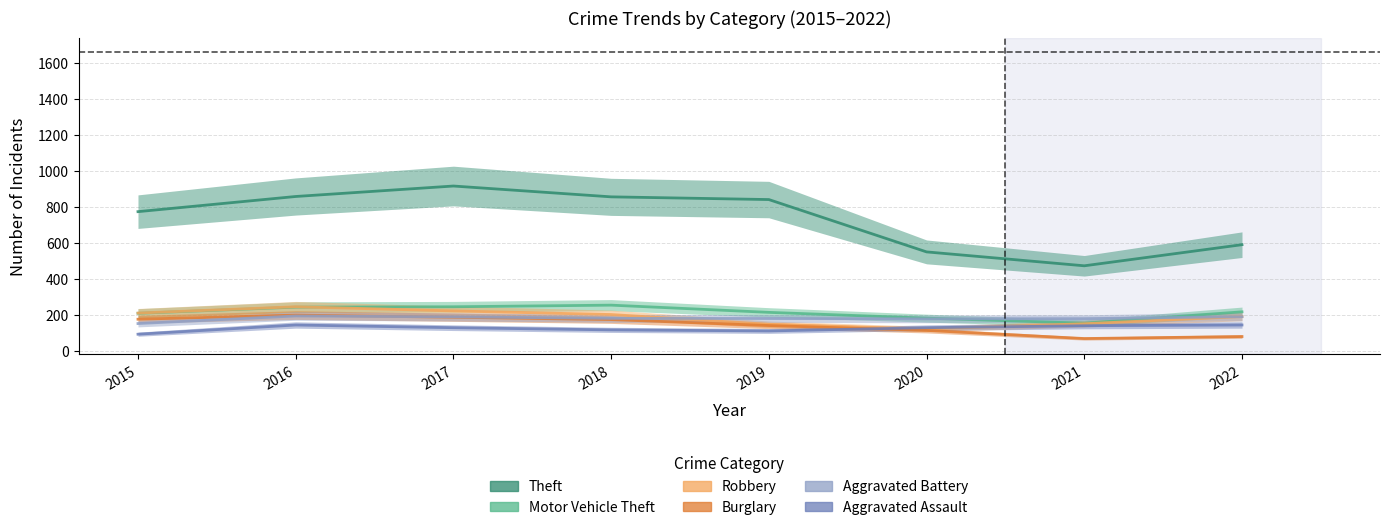

The value of Aggravated Battery at 2017 is 282. True or false?

False